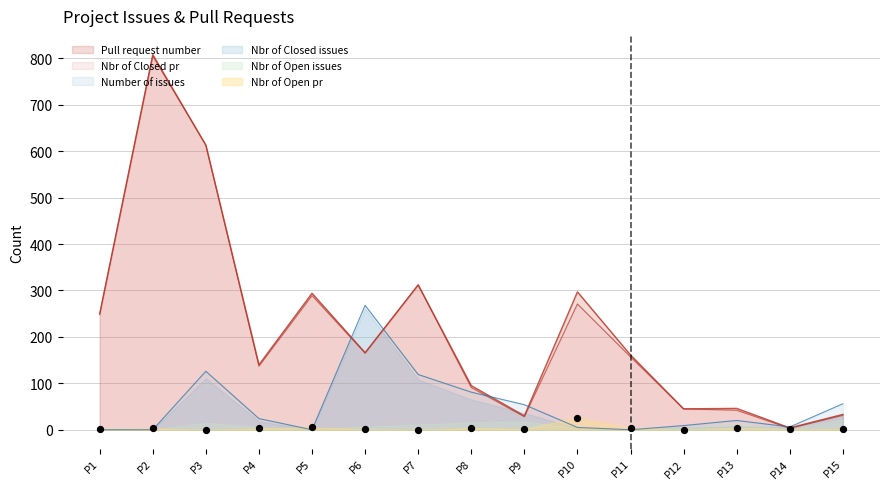

Is the value of Nbr of Closed pr at P5 greater than the value of Pull request number at P4?

Yes